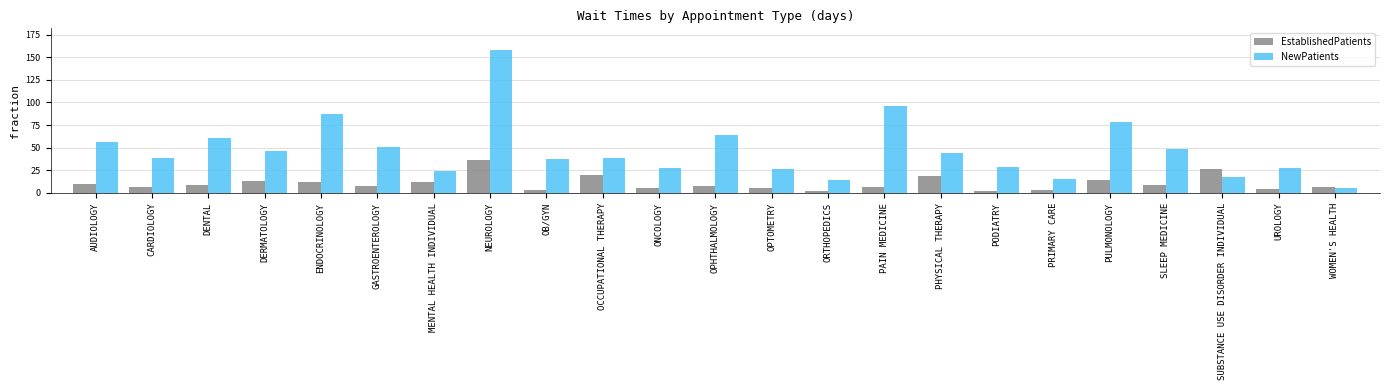

Read the EstablishedPatients value at DERMATOLOGY.

13.6